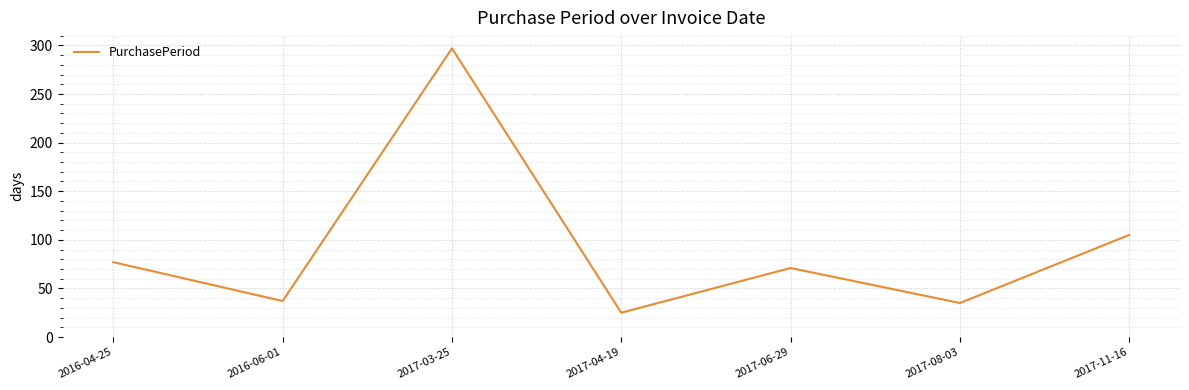

True or false: the data shows 18 at 2016-06-01.

False